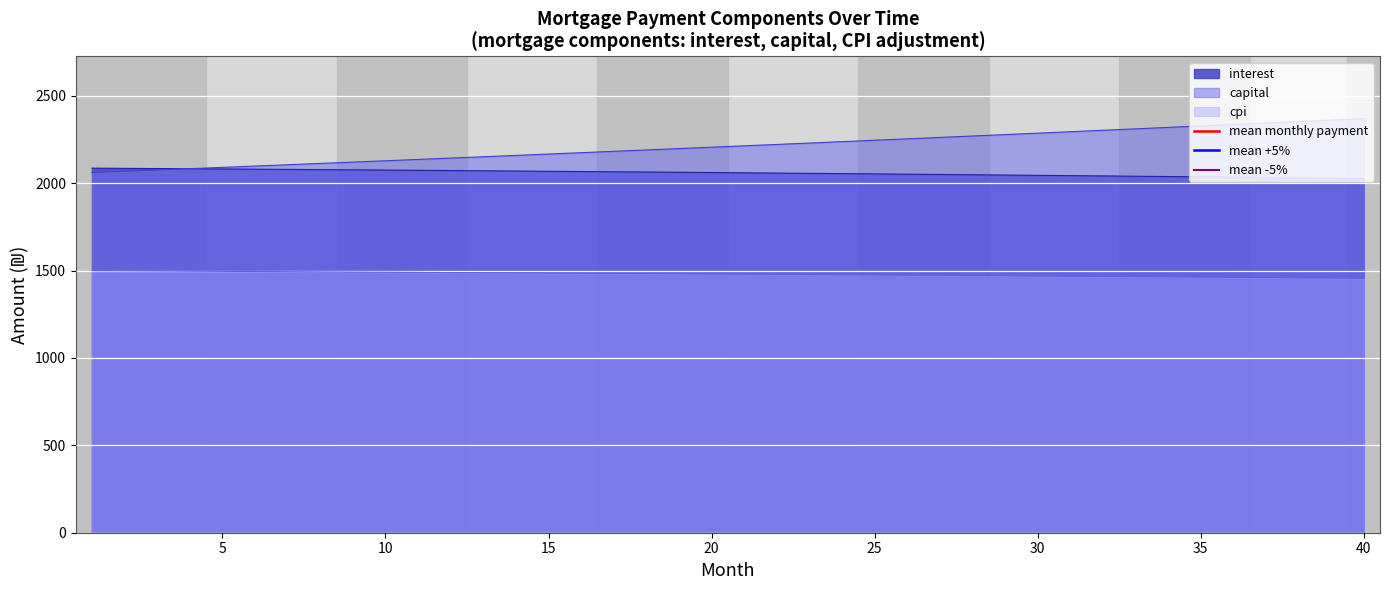

Rank the series at 5 from lowest to highest value.

mean -5%, mean monthly payment, mean +5%